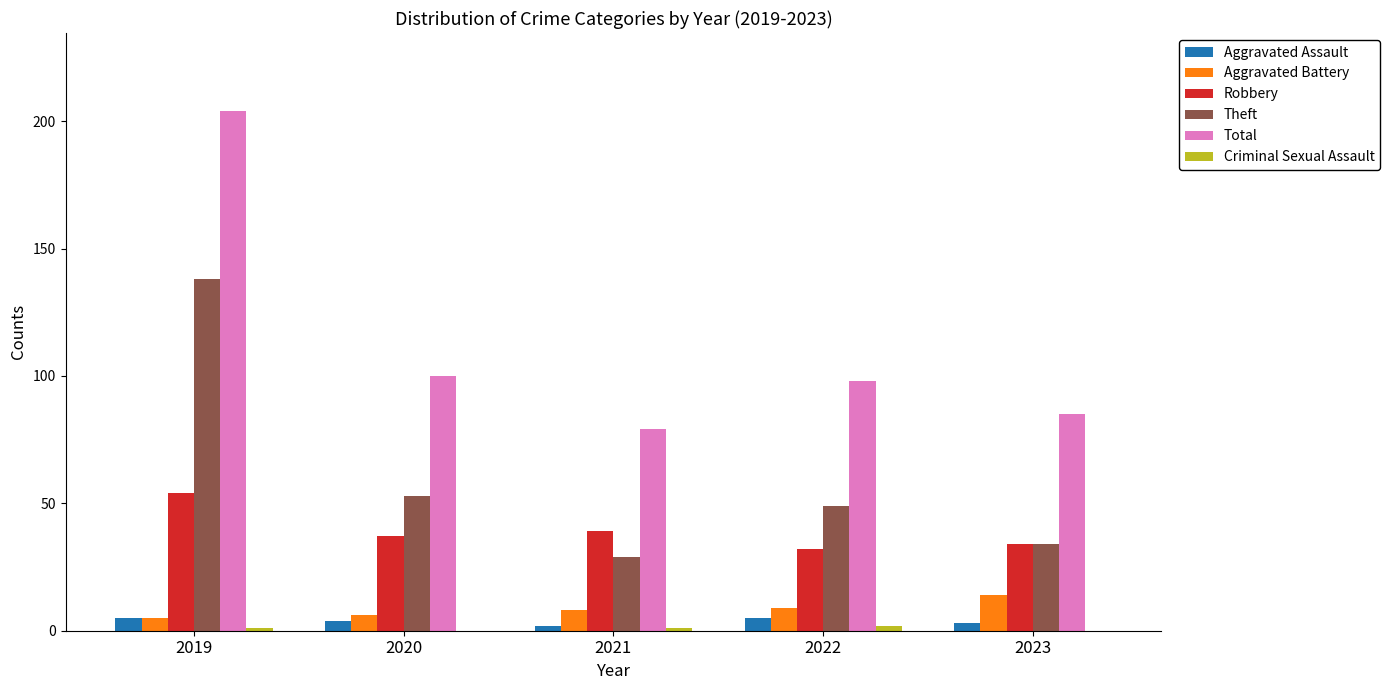

Which series has the widest spread of values?

Total